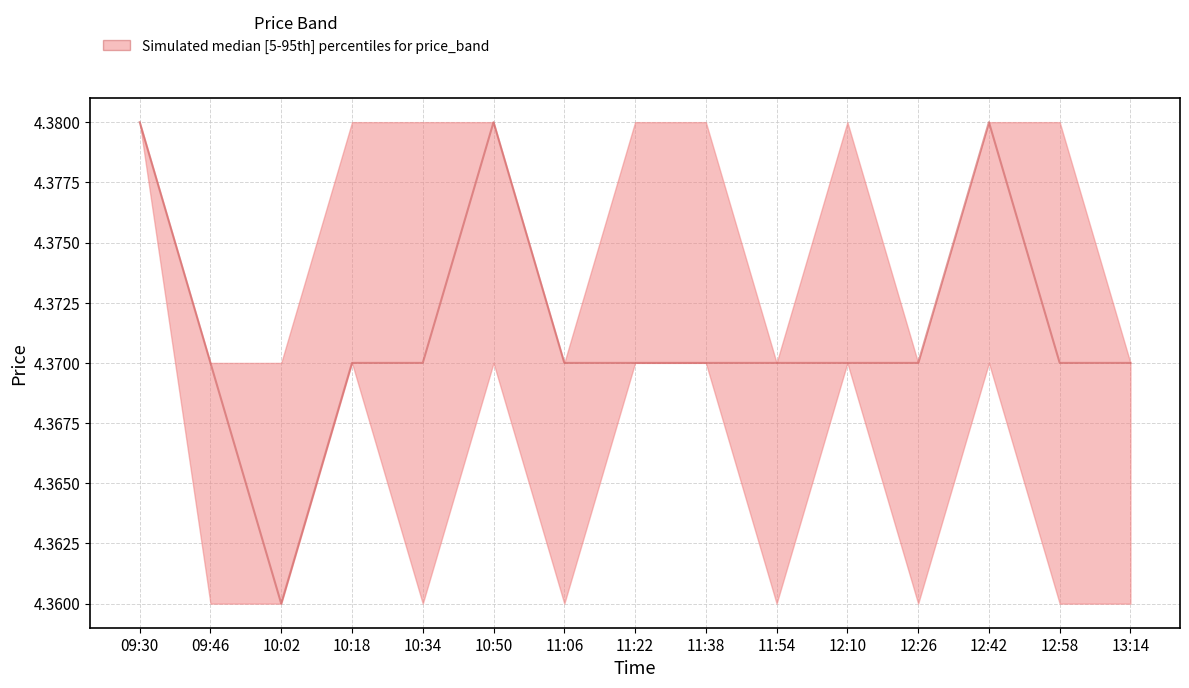

Count the values in the range 4 to 5.

15